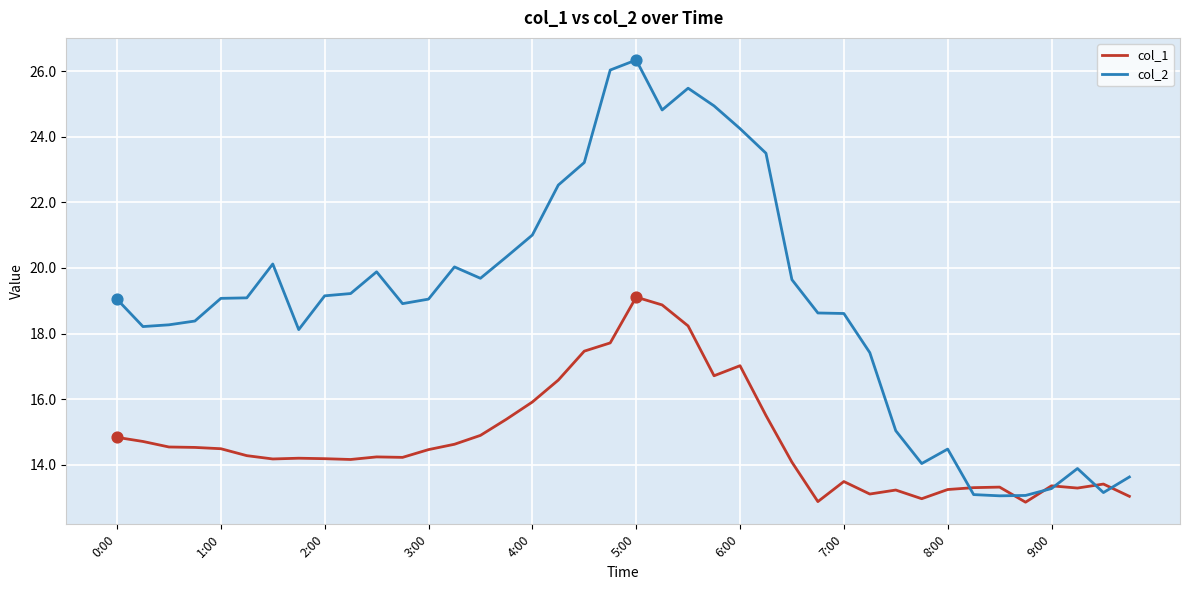

Which series has the largest total across all categories?

col_2